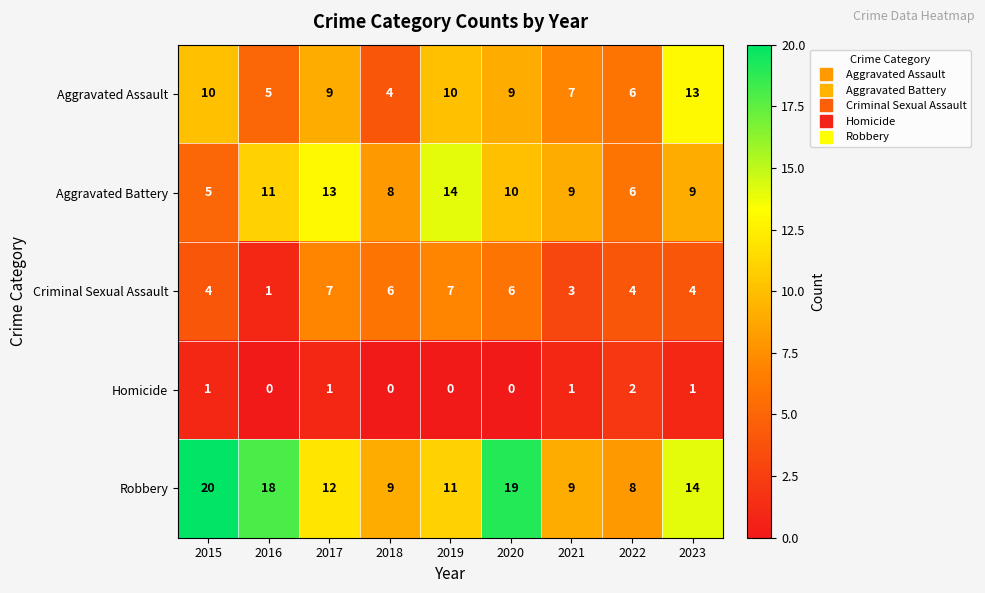

What is the average value of the Aggravated Battery series?

9